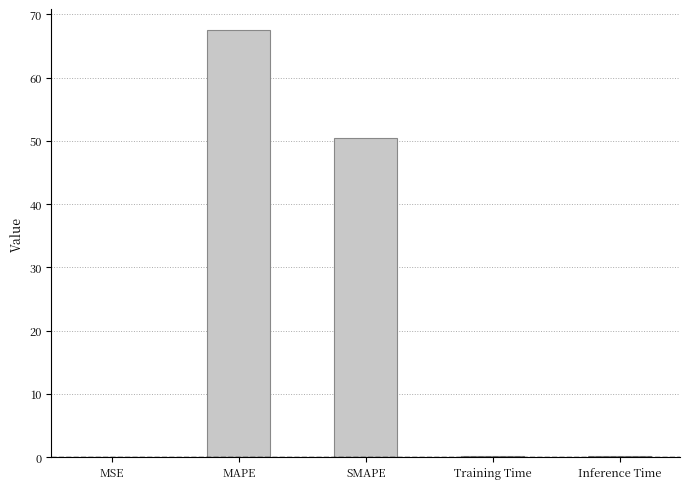

At which category does the chart reach its peak across all series?

MAPE